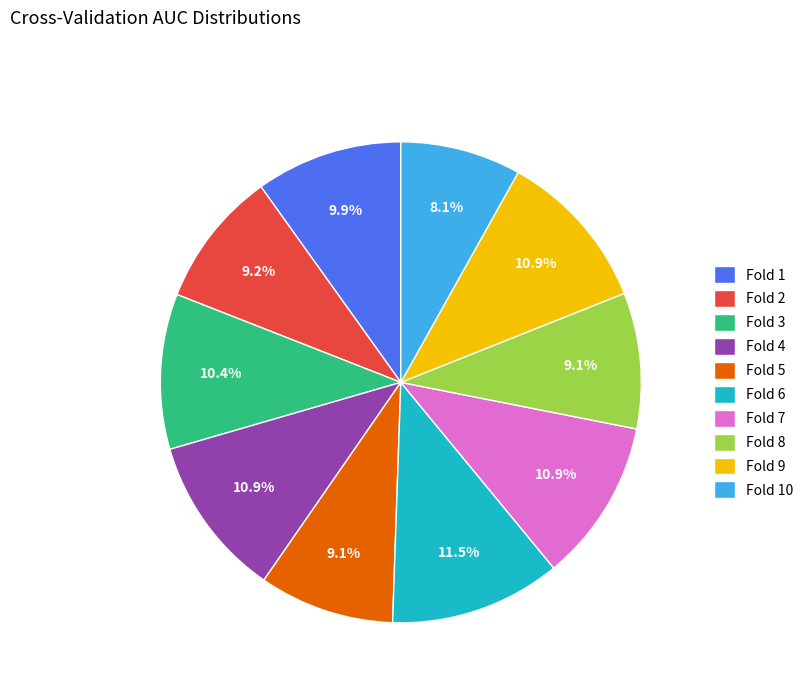

What is the largest slice in the pie chart?

Fold 6